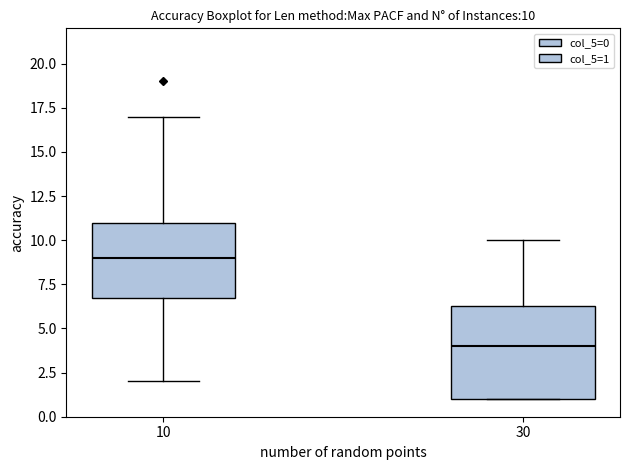

Which box has the lowest median line?

30